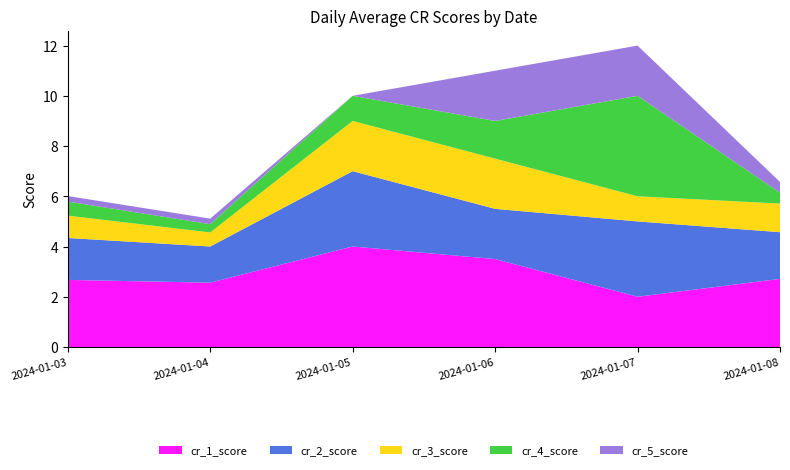

Reading left to right, what are all the values shown in this chart?

cr_1_score: 2024-01-03=2.7	2024-01-04=2.6	2024-01-05=4.0	2024-01-06=3.5	2024-01-07=2.0	2024-01-08=2.7
cr_2_score: 2024-01-03=1.7	2024-01-04=1.4	2024-01-05=3.0	2024-01-06=2.0	2024-01-07=3.0	2024-01-08=1.9
cr_3_score: 2024-01-03=0.9	2024-01-04=0.6	2024-01-05=2.0	2024-01-06=2.0	2024-01-07=1.0	2024-01-08=1.1
cr_4_score: 2024-01-03=0.6	2024-01-04=0.3	2024-01-05=1.0	2024-01-06=1.5	2024-01-07=4.0	2024-01-08=0.4
cr_5_score: 2024-01-03=0.2	2024-01-04=0.2	2024-01-05=0.0	2024-01-06=2.0	2024-01-07=2.0	2024-01-08=0.4